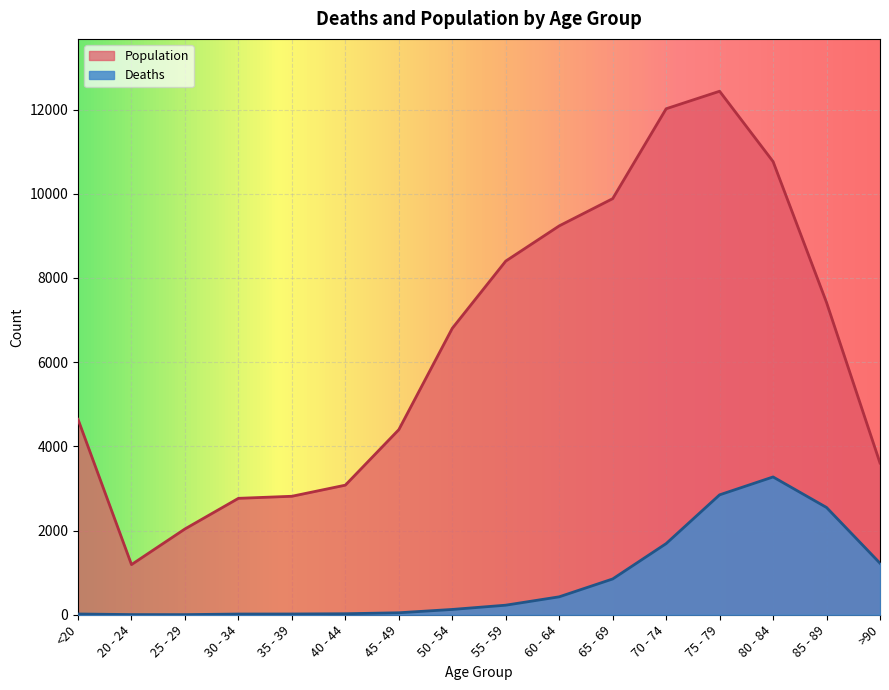

What position from the left is >90?

16